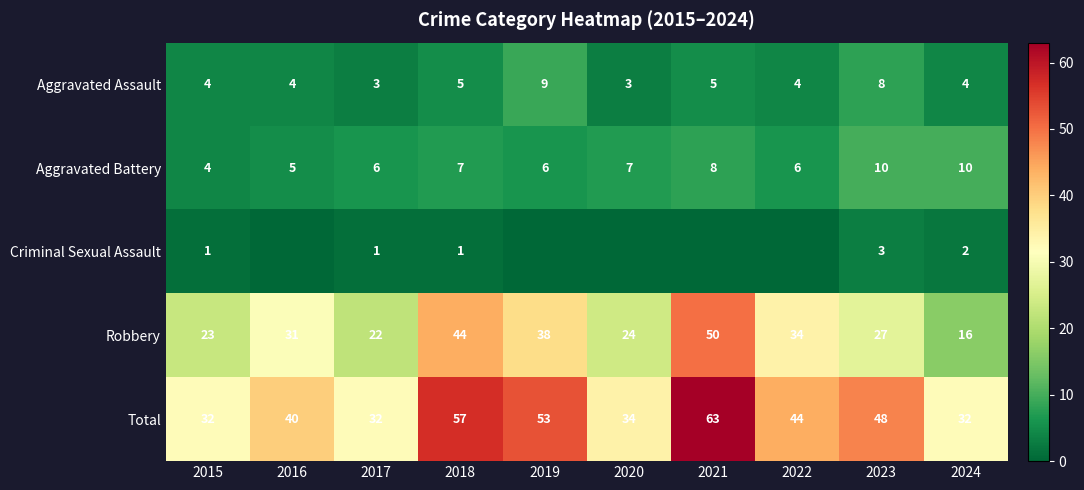

What is the spread (max minus min) of values at 2015?

31